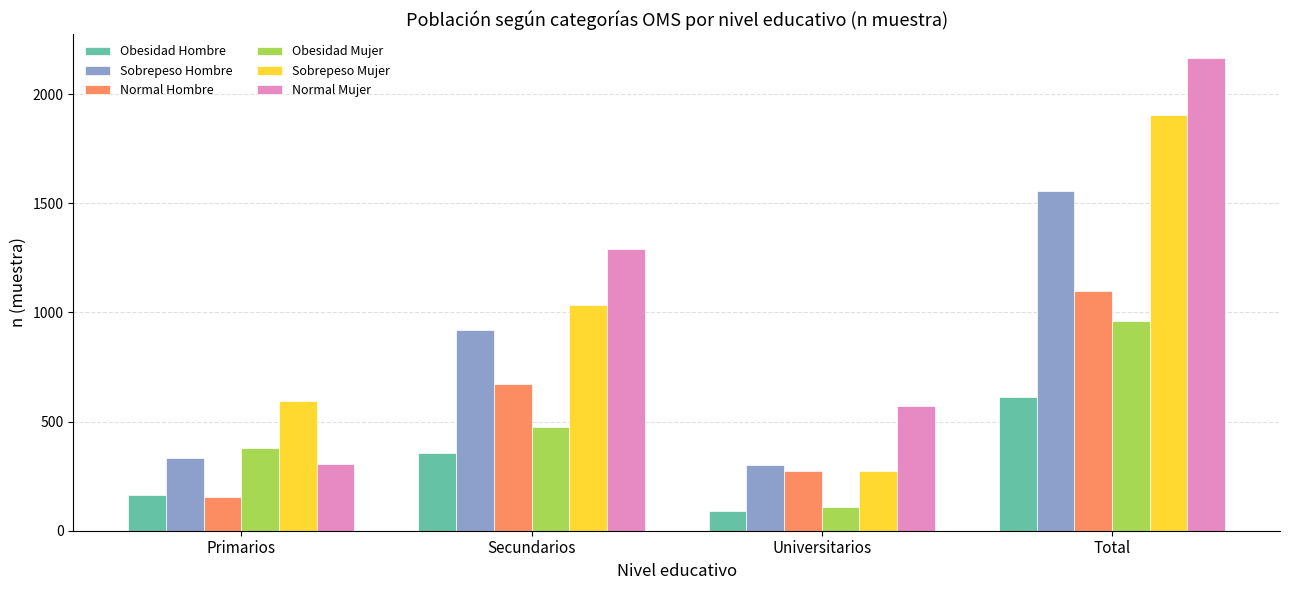

How many data points in Sobrepeso Hombre are less than 920?

2